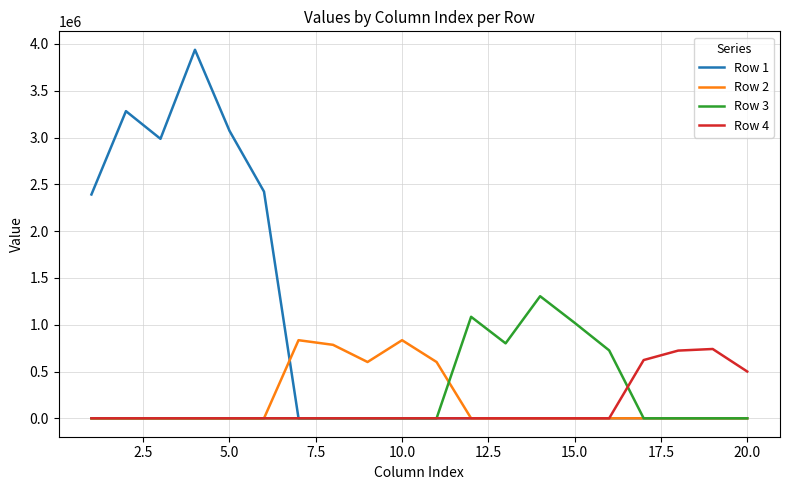

Which series has the largest total across all categories?

Row 1